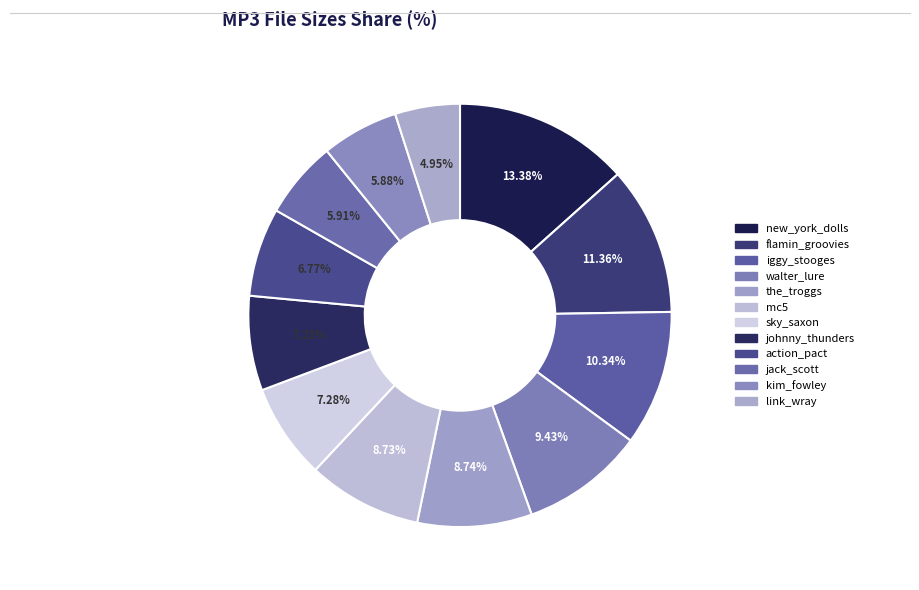

How many segments does this pie chart have?

12